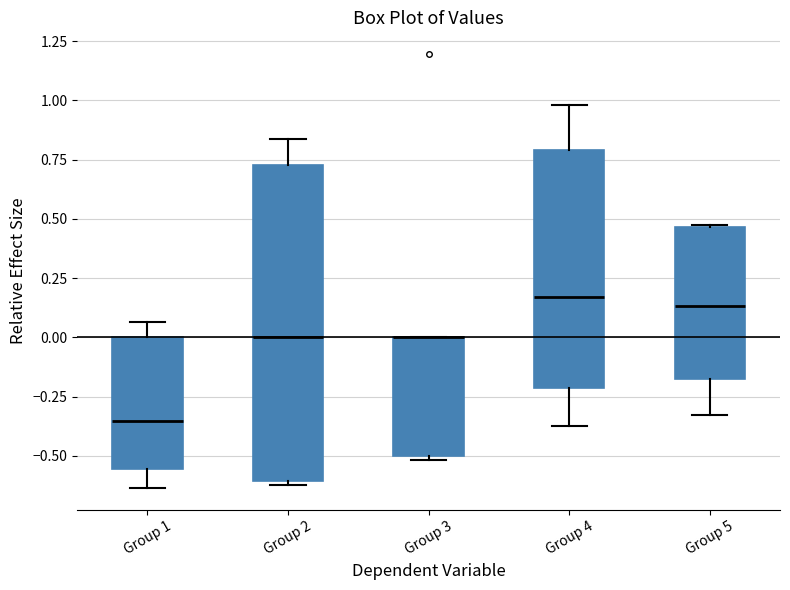

Where is the upper edge of the box for Group 3 on the y-axis? The values are not printed on the chart, so give them approximately, as read against the axis.

0.00